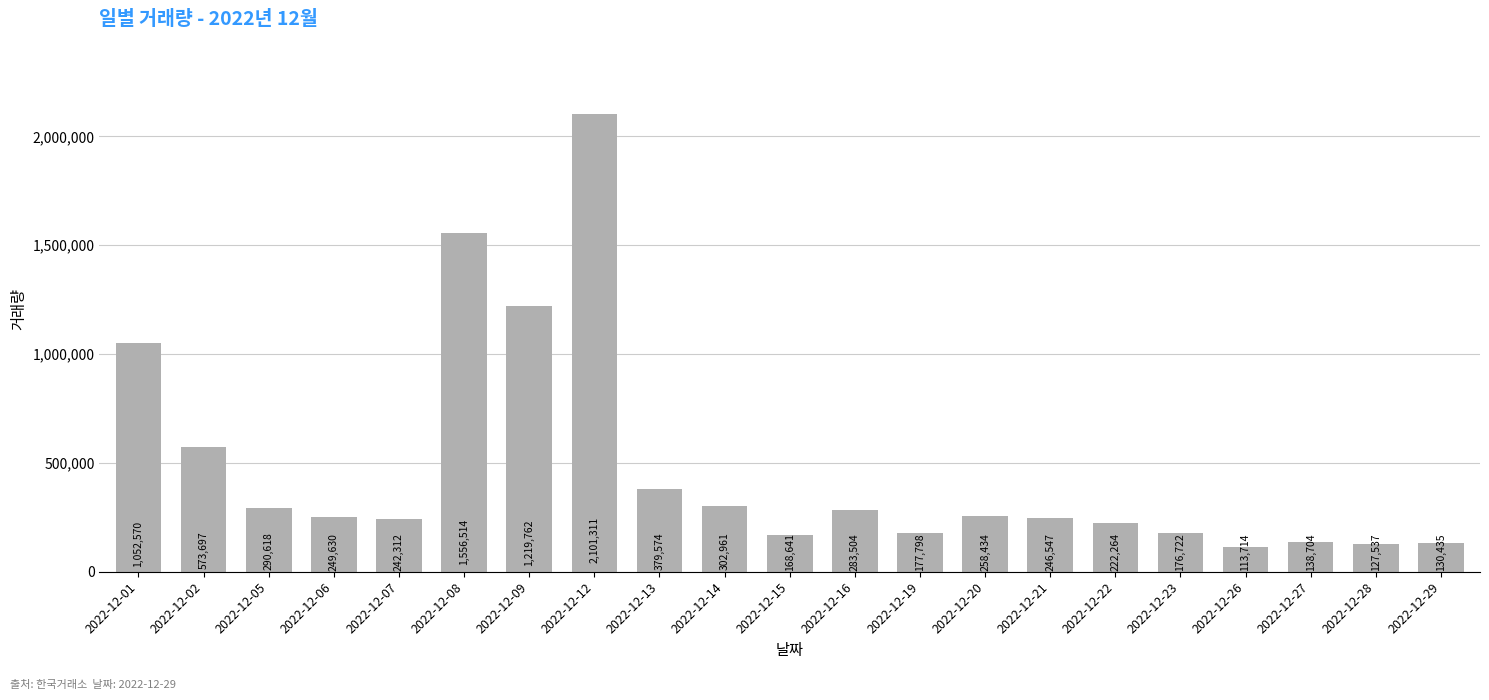

Reading left to right, list all the values displayed in this chart.

2022-12-01=1052570	2022-12-02=573697	2022-12-05=290618	2022-12-06=249630	2022-12-07=242312	2022-12-08=1556514	2022-12-09=1219762	2022-12-12=2101311	2022-12-13=379574	2022-12-14=302961	2022-12-15=168641	2022-12-16=283504	2022-12-19=177798	2022-12-20=258434	2022-12-21=246547	2022-12-22=222264	2022-12-23=176722	2022-12-26=113714	2022-12-27=138704	2022-12-28=127537	2022-12-29=130435